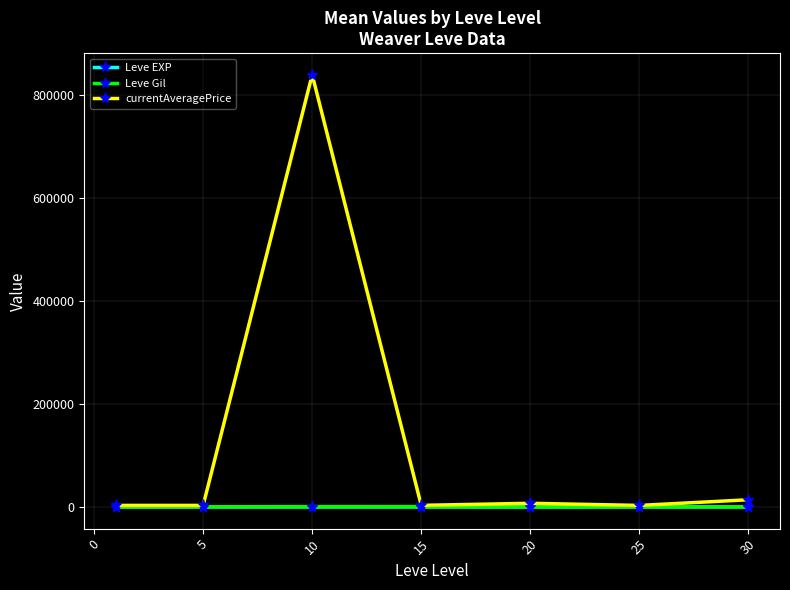

Which series has the largest range (max minus min)?

currentAveragePrice